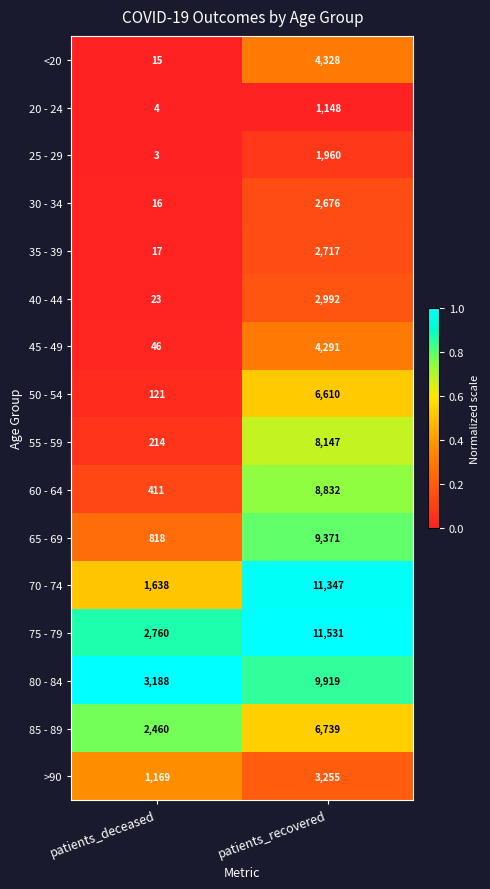

What is the total value across all series at patients_recovered?

95863